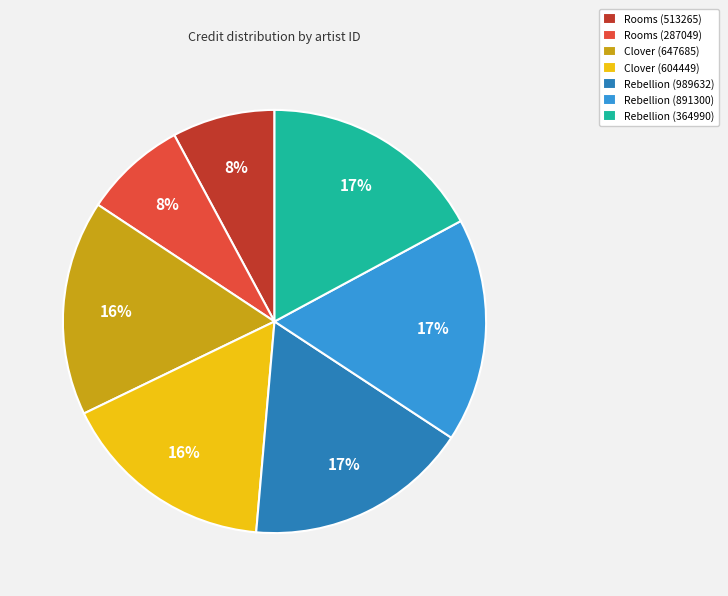

To the nearest percent, what is the difference between the largest and smallest slice percentages?

9%